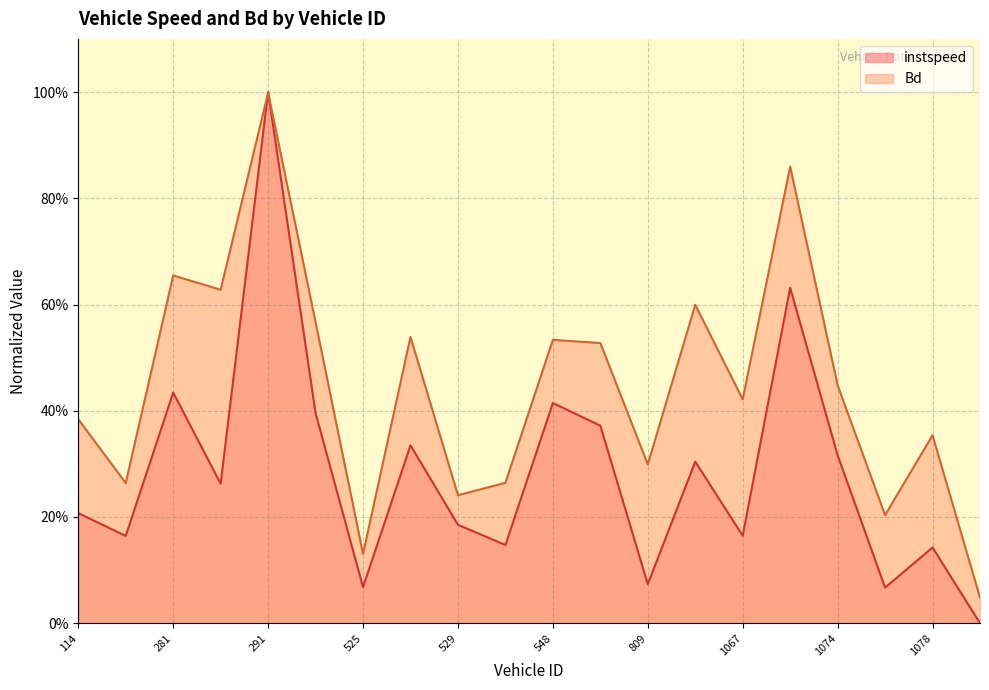

Where do instspeed and Bd first cross each other?

285.0 and 291.0